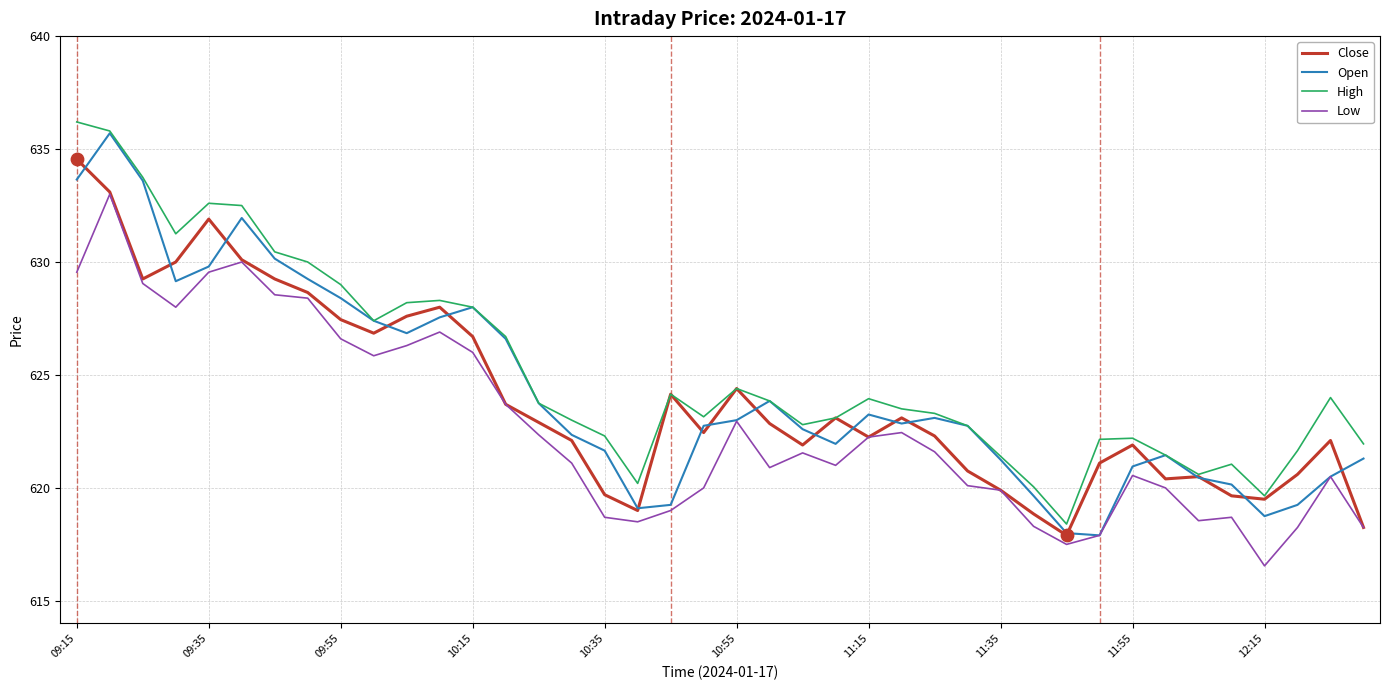

What is the minimum value for Close?

617.9